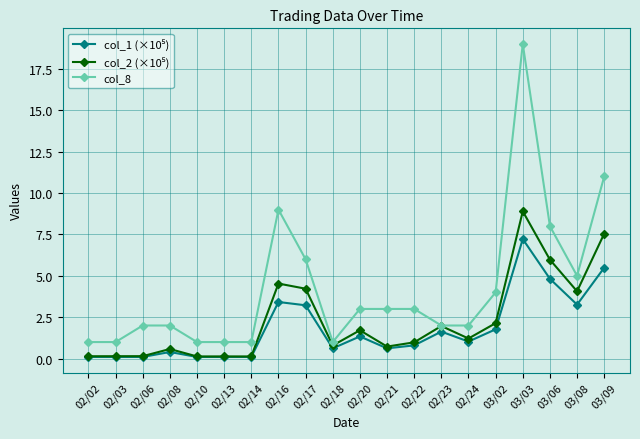

What is the difference between the highest and lowest values at 02/22?

2.2